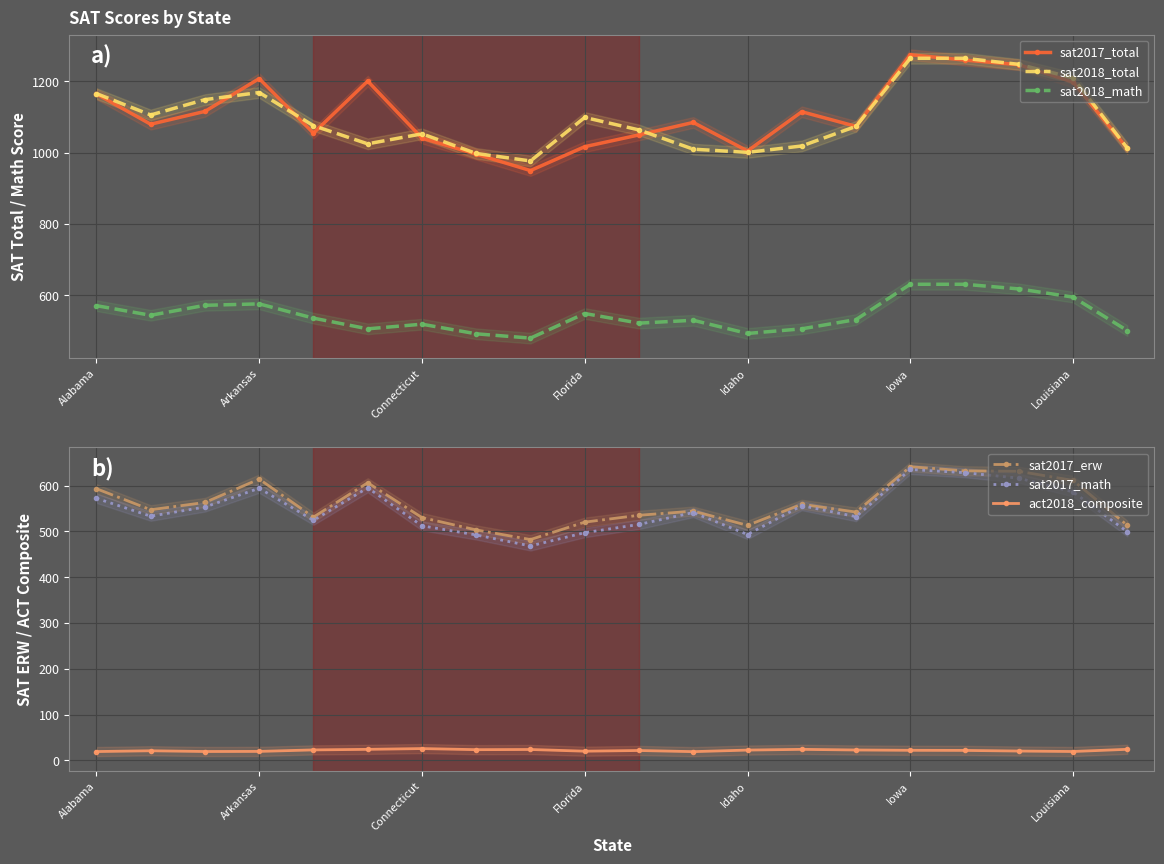

How many times do sat2018_math and sat2017_erw cross each other?

6